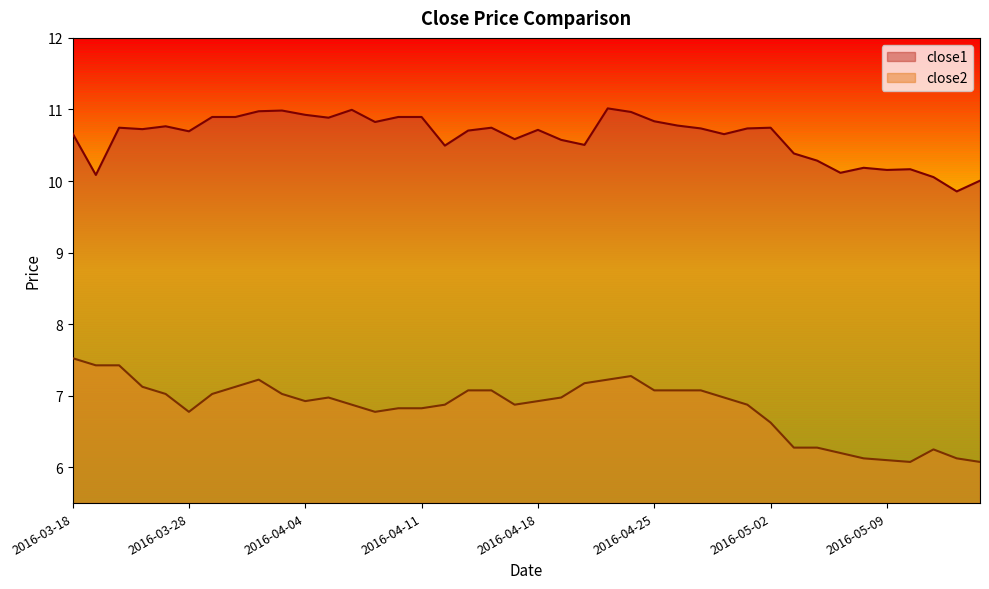

In close1, how many points are lower than both neighbors (excluding endpoints)?

12